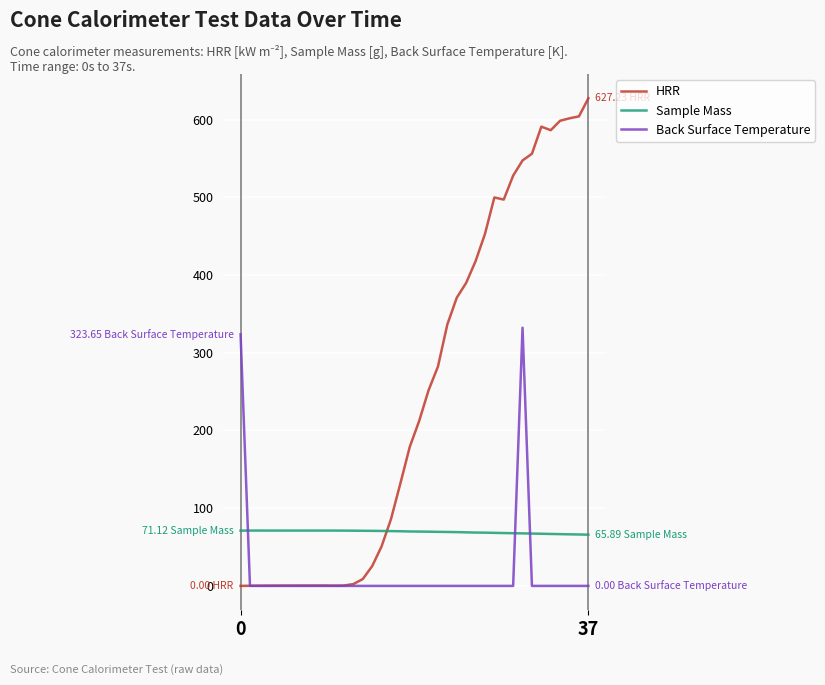

List the series in order of their peak value, lowest first.

Sample Mass, Back Surface Temperature, HRR